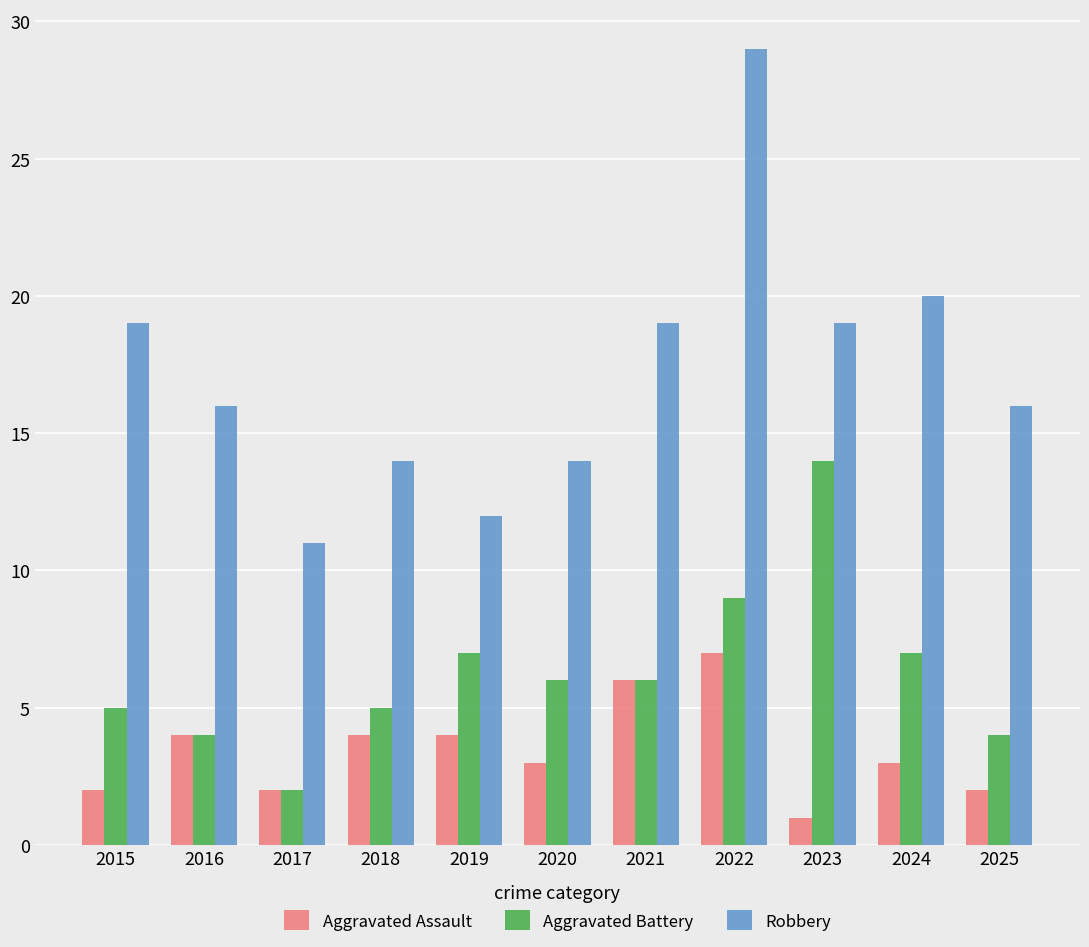

What is the sum of the Aggravated Assault values at 2023 and 2025?

3